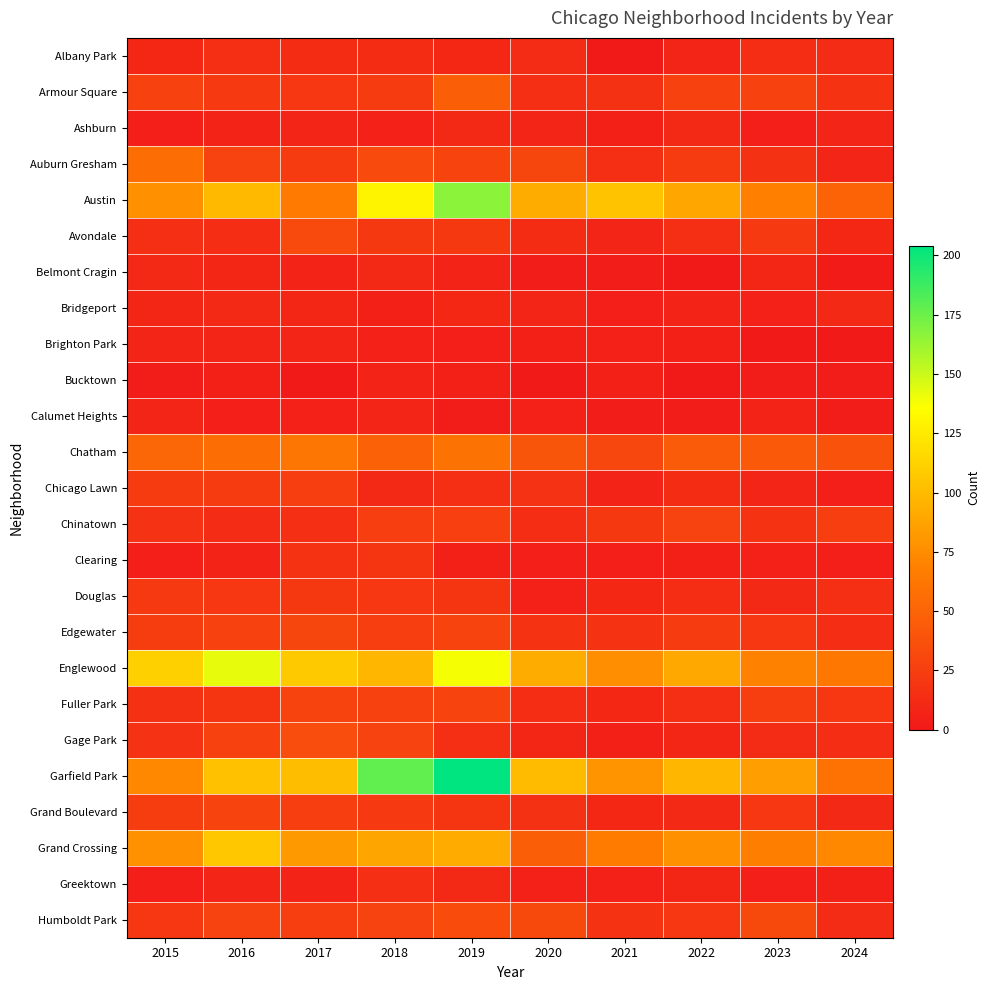

List the series in order of their peak value, lowest first.

Bucktown, Brighton Park, Calumet Heights, Ashburn, Belmont Cragin, Bridgeport, Albany Park, Greektown, Clearing, Douglas, Chicago Lawn, Chinatown, Fuller Park, Grand Boulevard, Edgewater, Avondale, Humboldt Park, Gage Park, Armour Square, Auburn Gresham, Chatham, Grand Crossing, Englewood, Austin, Garfield Park